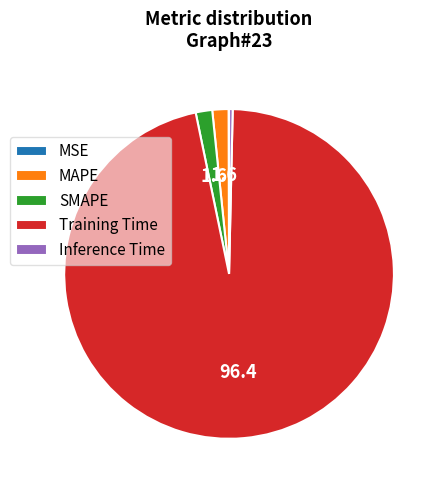

Combined, do SMAPE and Inference Time account for over 50%?

No